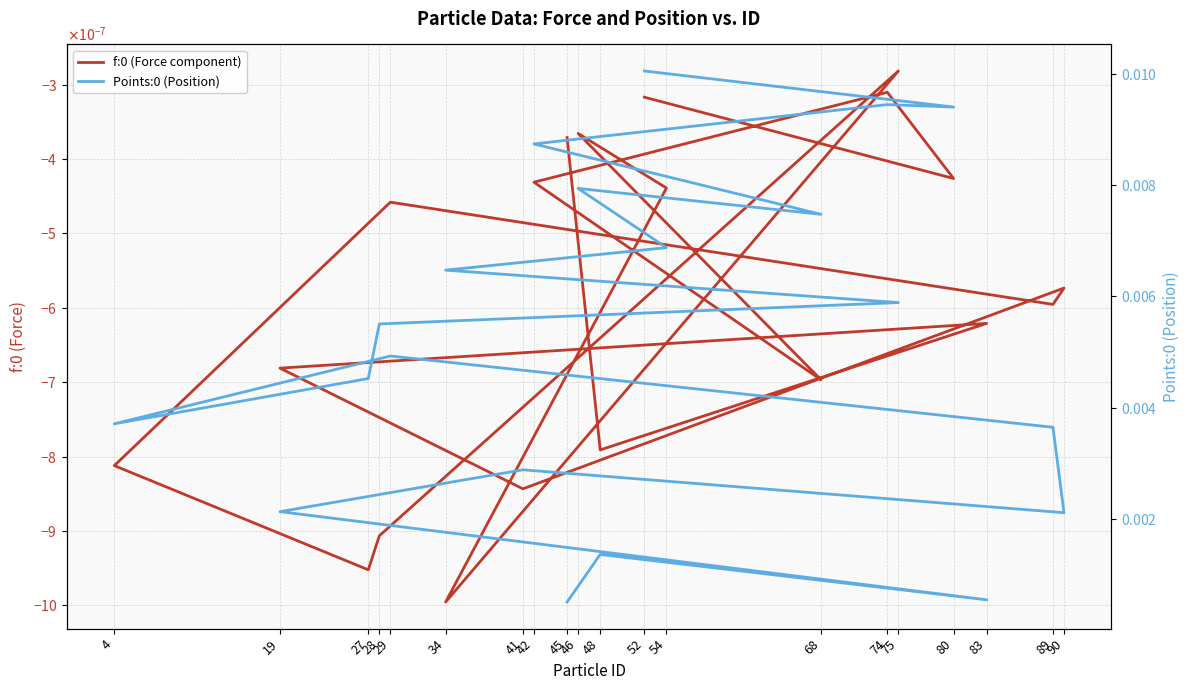

Does the chart have visible grid lines?

Yes